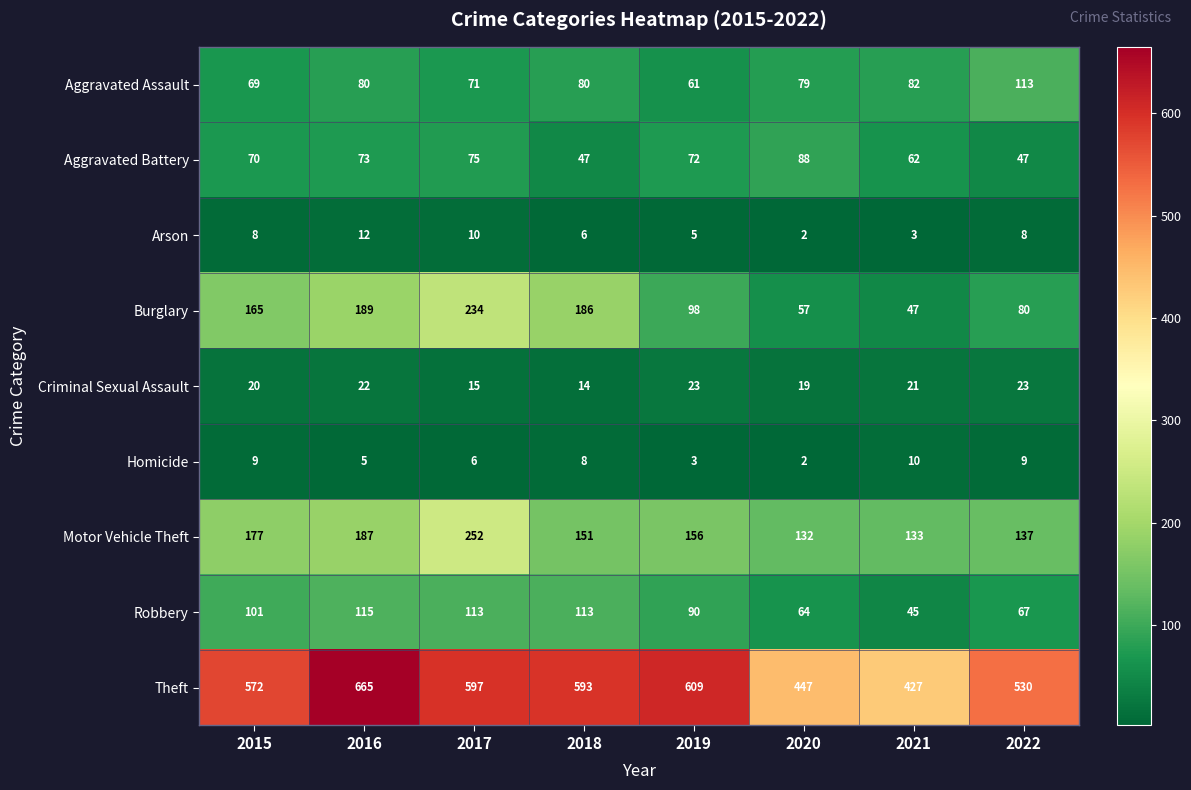

Is it true that Homicide equals 6 at 2017?

True